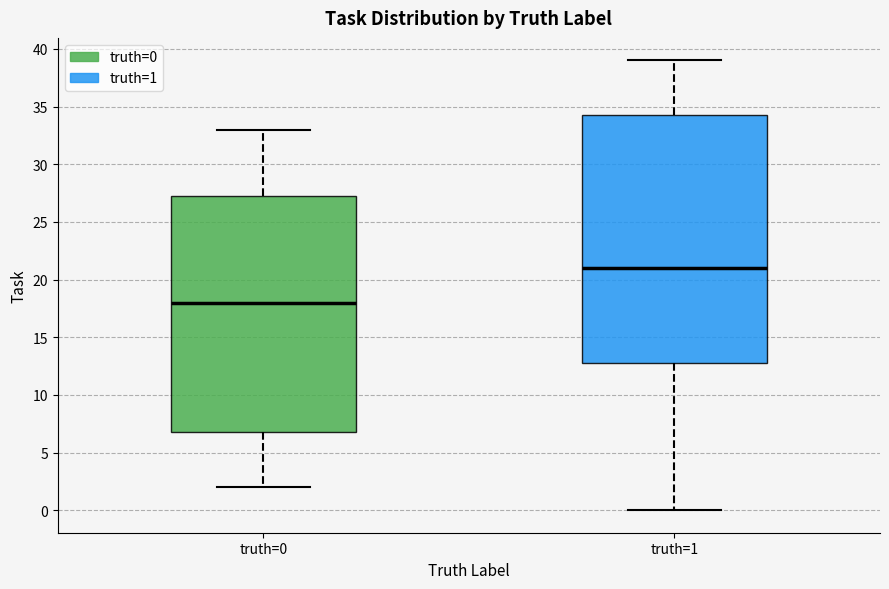

Reading left to right, read every box against the y-axis: the position of its median line, the range the box covers, and the ends of its whiskers. The values are not printed on the chart, so give them approximately, as read against the axis.

truth=0: median 18.0, box 7.0 to 27.5, whiskers 2.0 to 33.0
truth=1: median 21.0, box 13.0 to 34.5, whiskers 0.0 to 39.0